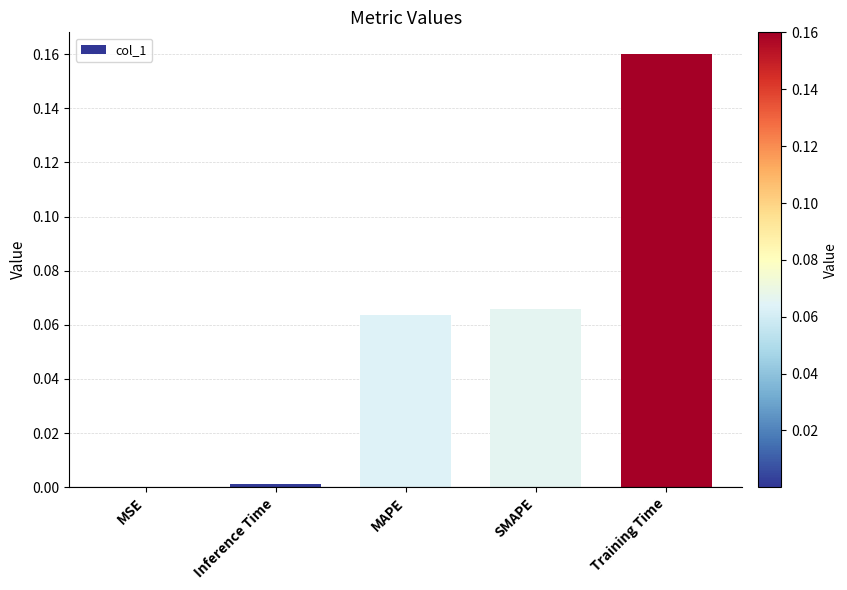

Between Training Time and MSE, which is larger?

Training Time